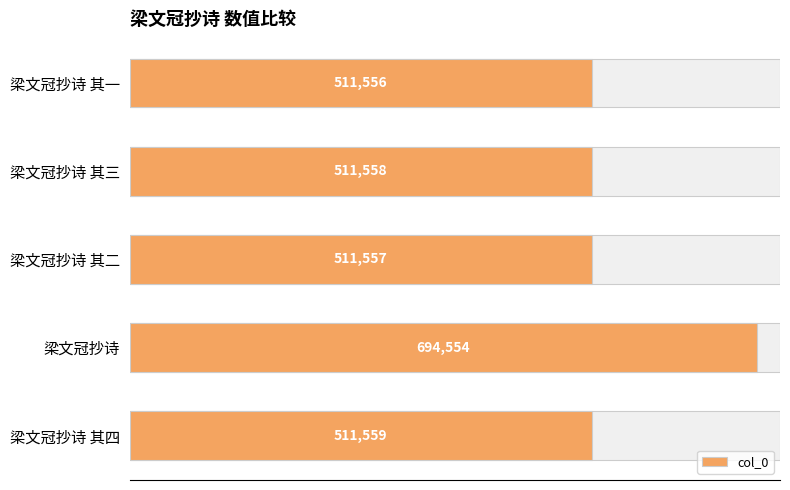

Is it true that the value at 梁文冠抄诗 其四 is 511559?

True